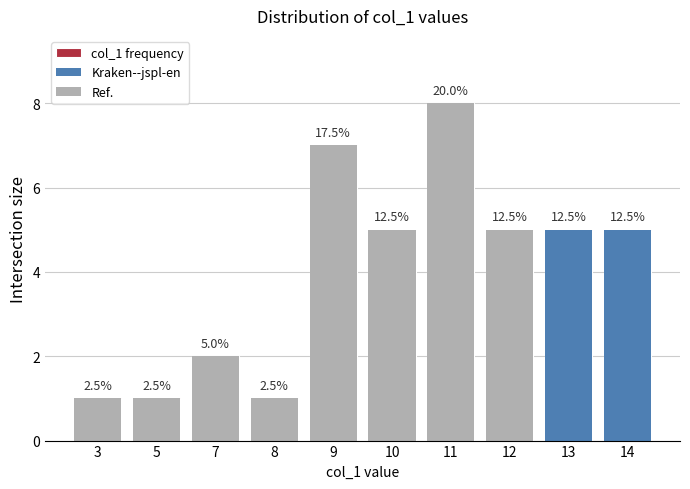

Which series has the widest spread of values?

Ref.